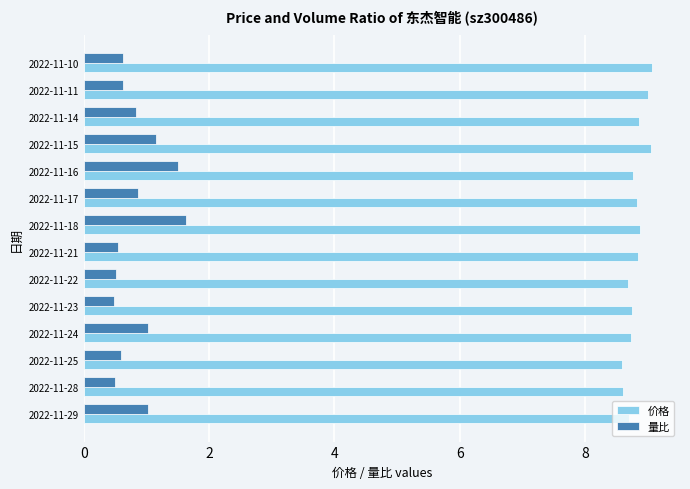

Count the number of categories in the chart.

14